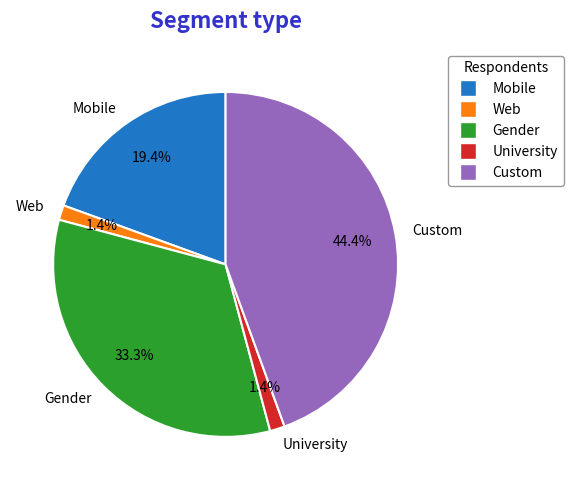

Which has a higher value, Web or Custom?

Custom